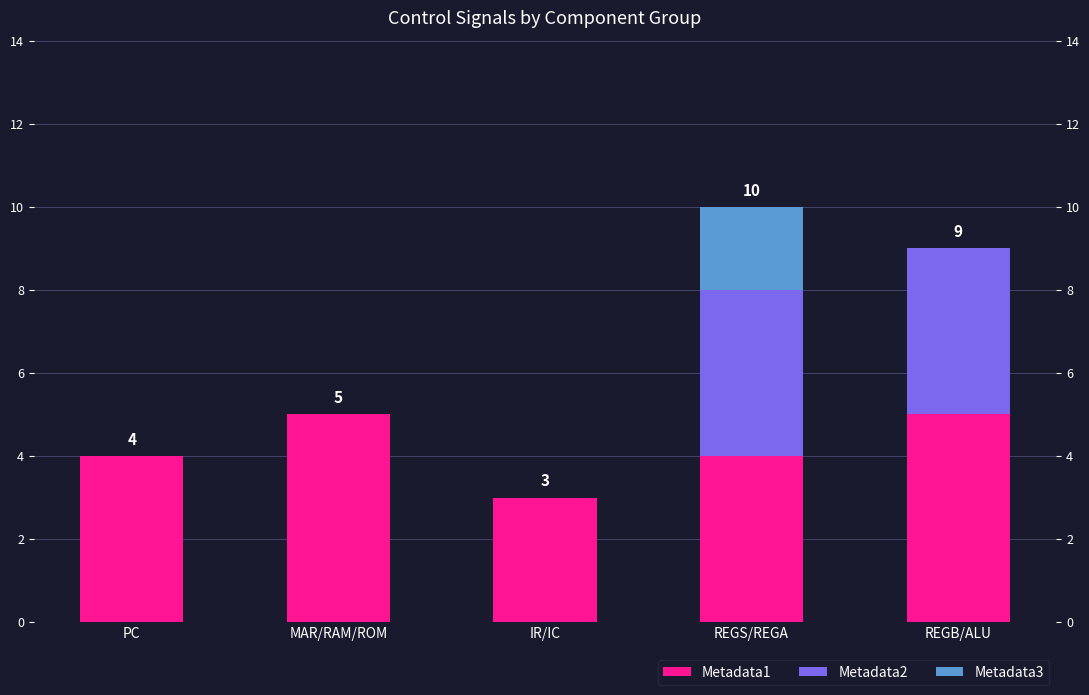

At REGB/ALU, list the series in order from smallest to largest.

Metadata3, Metadata2, Metadata1